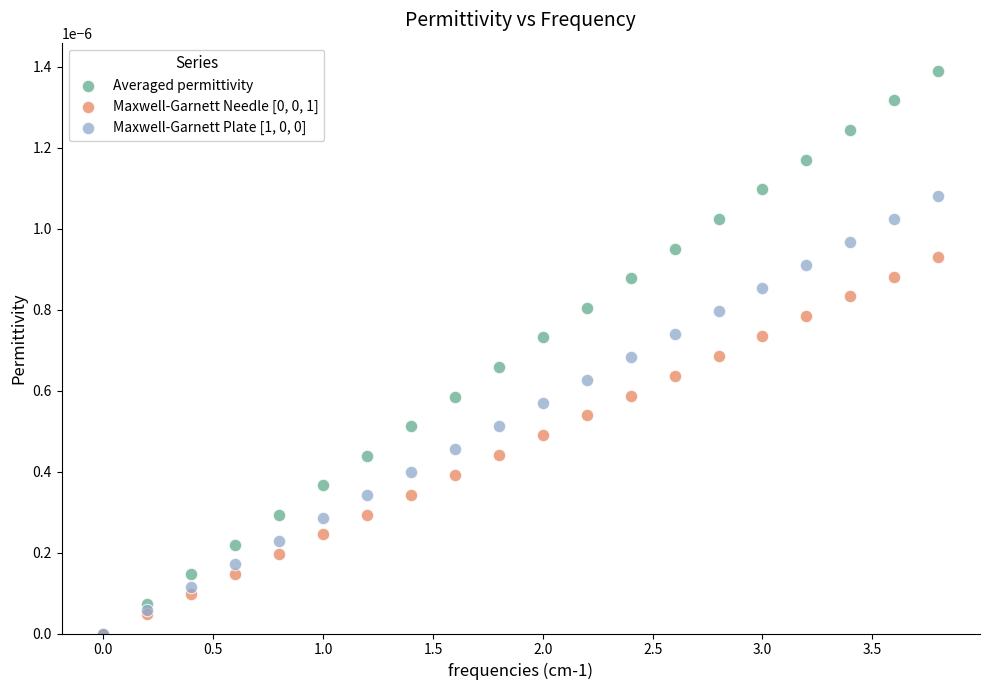

Which series contains the highest Y value?

Averaged permittivity